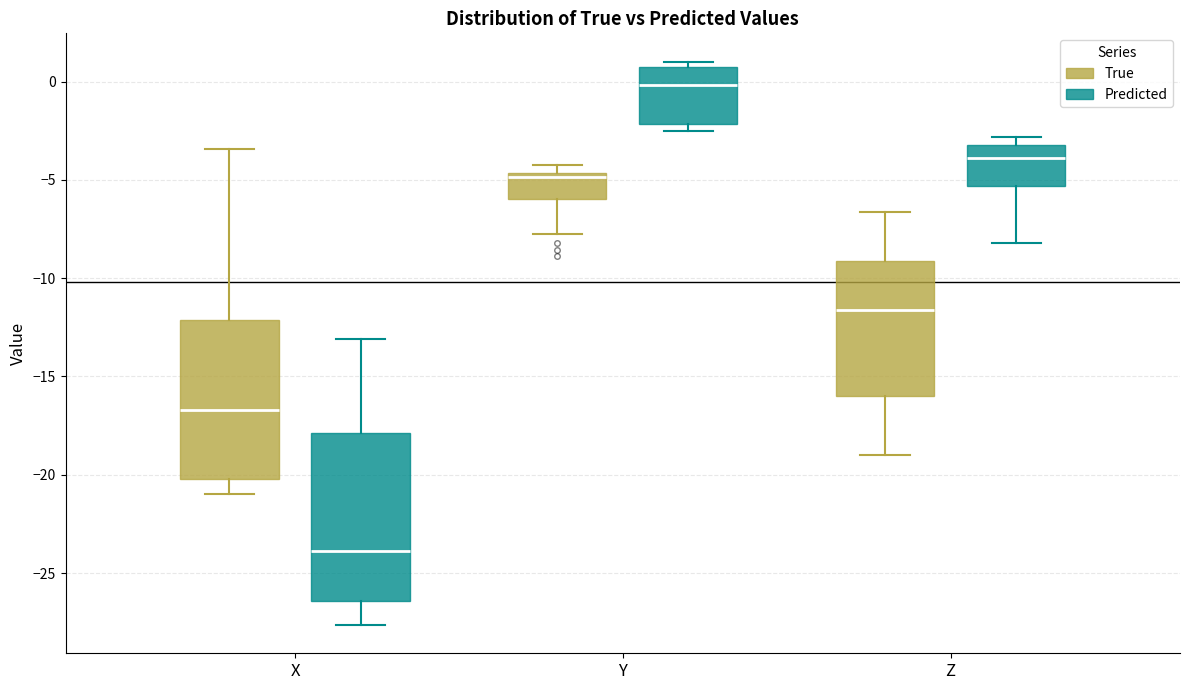

Reading left to right, transcribe this box plot: for each box, give where its median line is, the range the box spans, and where its two whiskers end, as read against the y-axis. The values are not printed on the chart, so give them approximately, as read against the axis.

X (True): median -16.5, box -20.0 to -12.0, whiskers -21.0 to -3.5
X (Predicted): median -24.0, box -26.5 to -18.0, whiskers -27.5 to -13.0
Y (True): median -5.0, box -6.0 to -4.5, whiskers -8.0 to -4.0
Y (Predicted): median 0.0, box -2.0 to 0.5, whiskers -2.5 to 1.0
Z (True): median -11.5, box -16.0 to -9.0, whiskers -19.0 to -6.5
Z (Predicted): median -4.0, box -5.5 to -3.0, whiskers -8.0 to -3.0 (just above the box's upper edge)